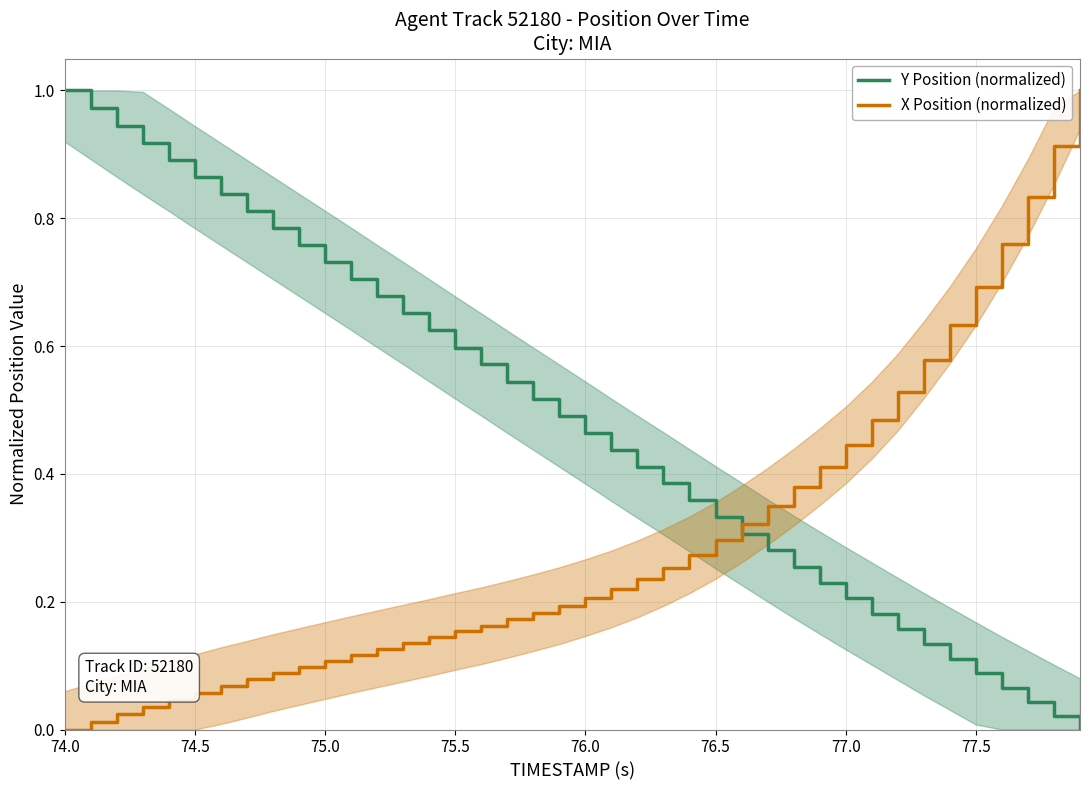

Reading left to right, extract all data points from this chart.

Y Position (normalized): 1.0	1.0	0.9	0.9	0.9	0.9	0.8	0.8	0.8	0.8	0.7	0.7	0.7	0.7	0.6	0.6	0.6	0.5	0.5	0.5	0.5	0.4	0.4	0.4	0.4	0.3	0.3	0.3	0.3	0.2	0.2	0.2	0.2	0.1	0.1	0.1	0.1	0.0	0.0	0.0
X Position (normalized): 0.0	0.0	0.0	0.0	0.0	0.1	0.1	0.1	0.1	0.1	0.1	0.1	0.1	0.1	0.1	0.2	0.2	0.2	0.2	0.2	0.2	0.2	0.2	0.3	0.3	0.3	0.3	0.3	0.4	0.4	0.4	0.5	0.5	0.6	0.6	0.7	0.8	0.8	0.9	1.0